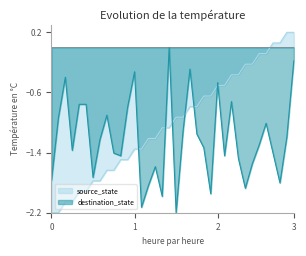

Between 11 and 22, which series saw the biggest shift?

source_state